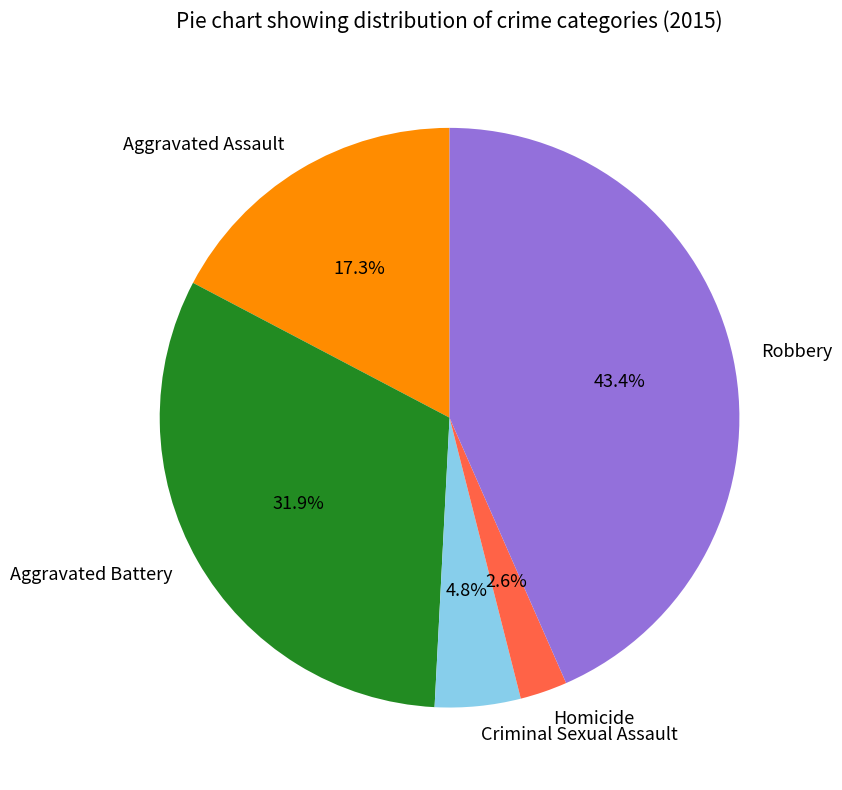

Which slice is the smallest?

Homicide